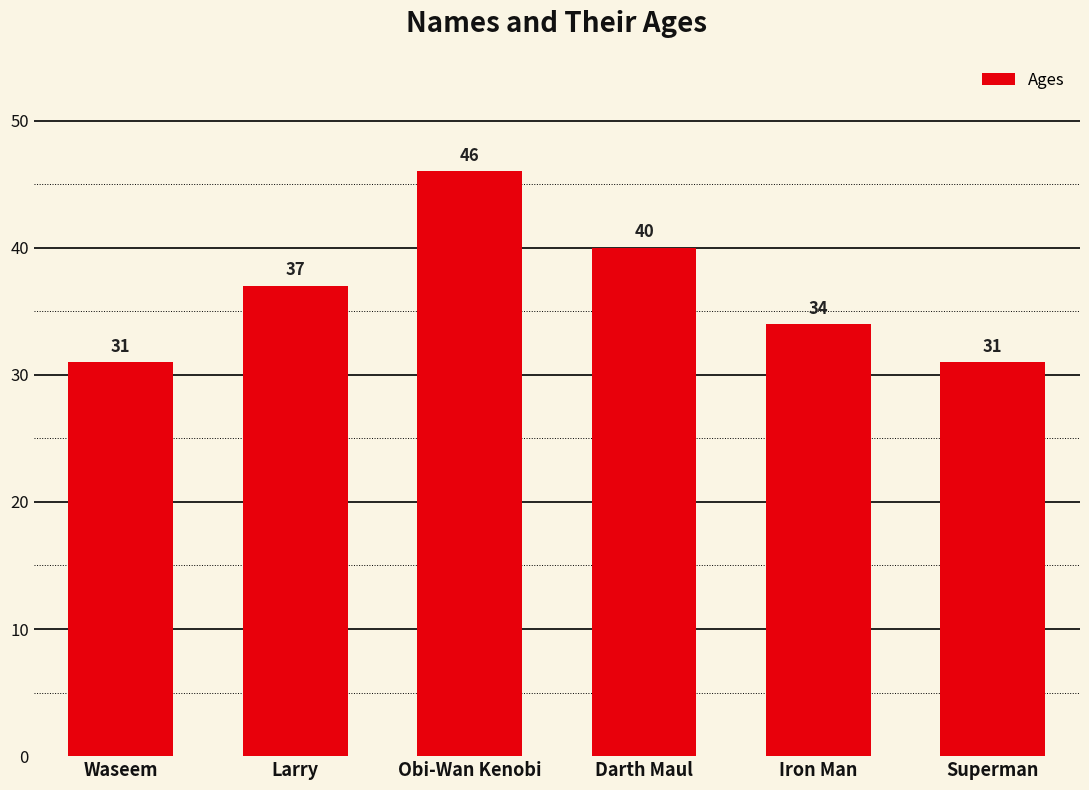

Reading left to right, extract all data points from this chart.

31	37	46	40	34	31